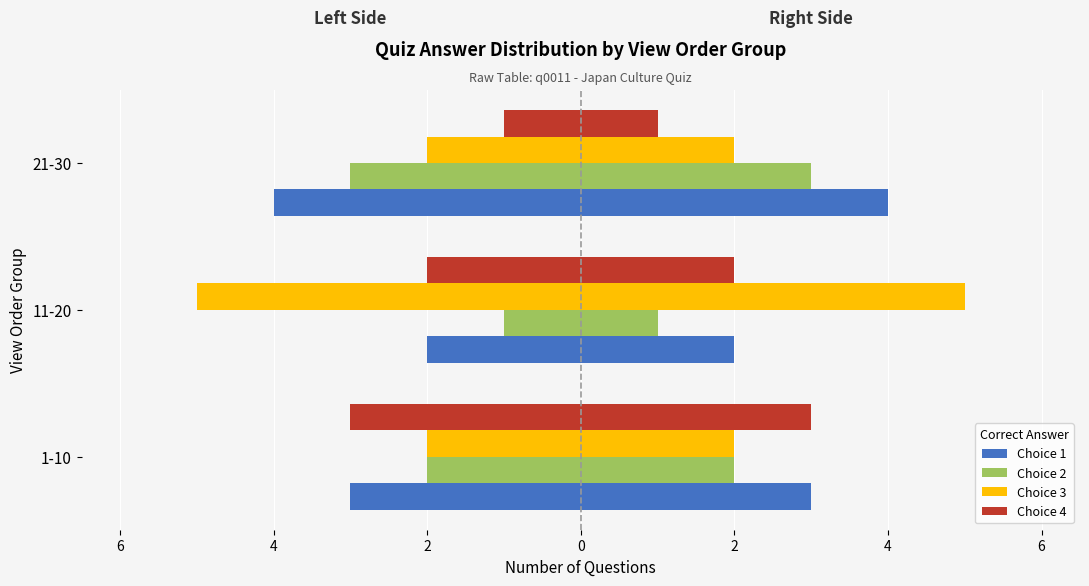

What are all the series names shown in the legend?

Choice 1, Choice 2, Choice 3, Choice 4